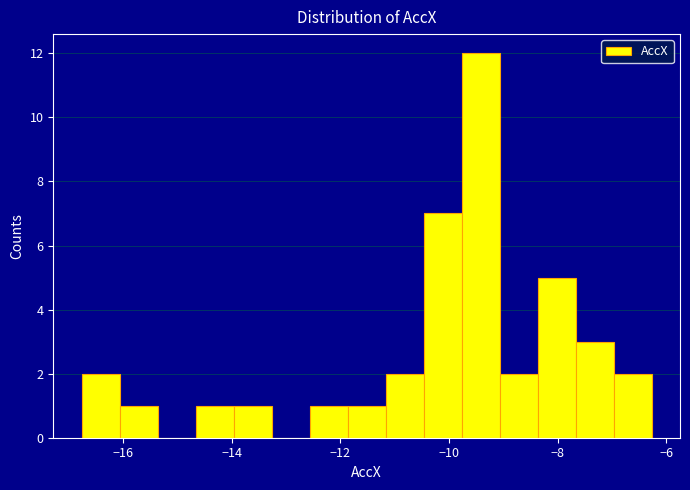

Read against the x-axis, roughly where is the centre of the tallest bar?

-9.4